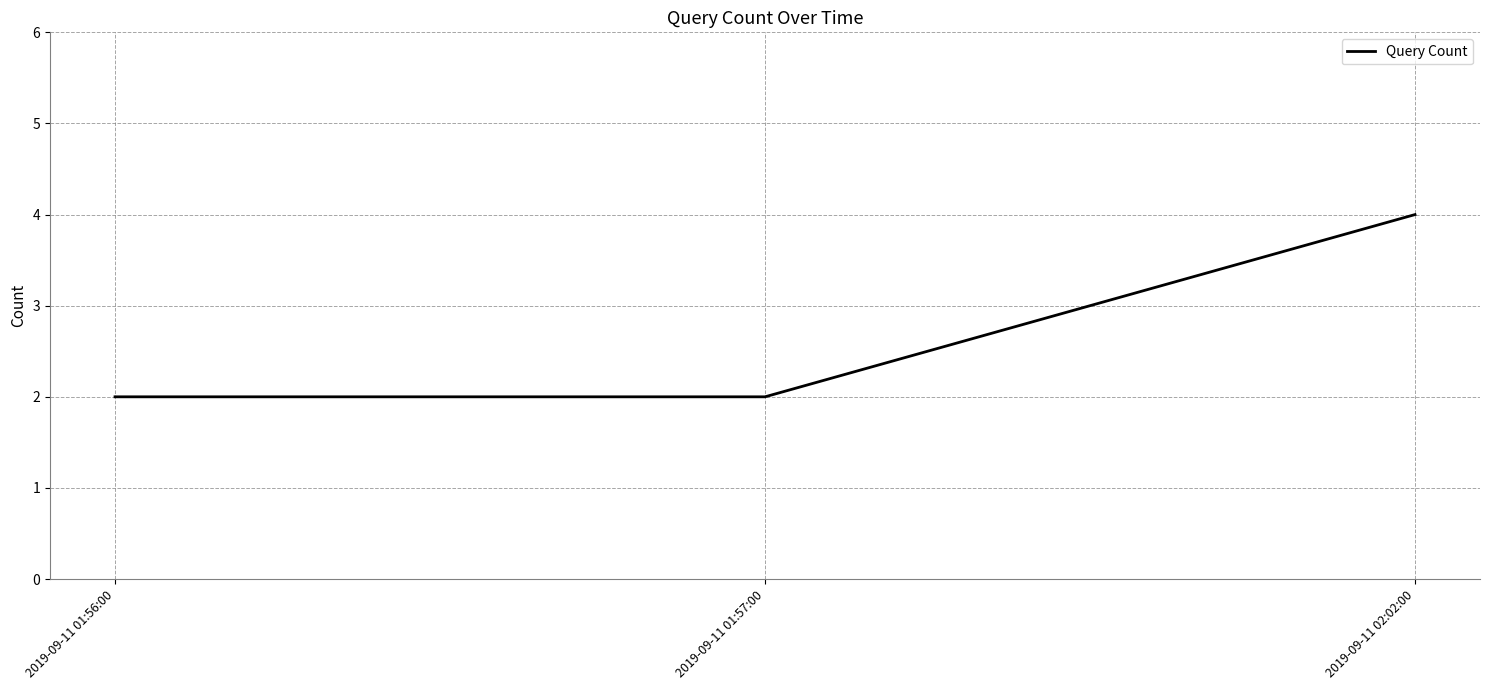

What is the maximum value shown in the chart?

4